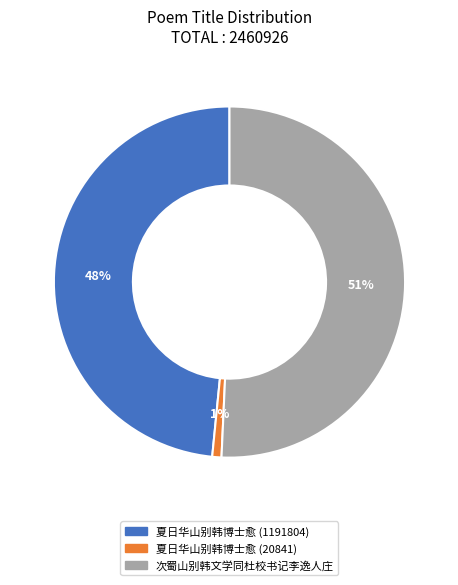

Is the sum of 夏日华山别韩博士愈 (20841) and 夏日华山别韩博士愈 (1191804) greater than half?

No